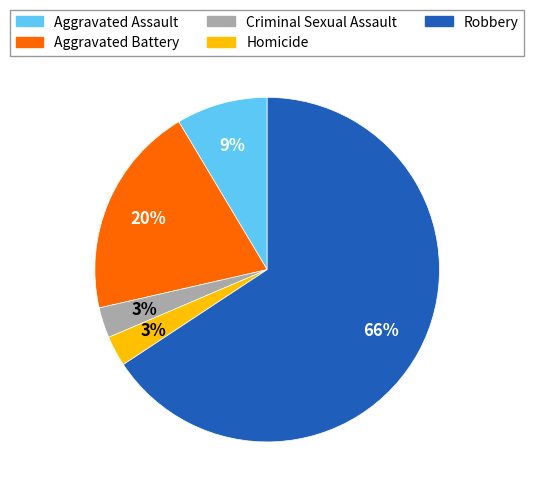

To the nearest percent, what is the average slice percentage?

20%